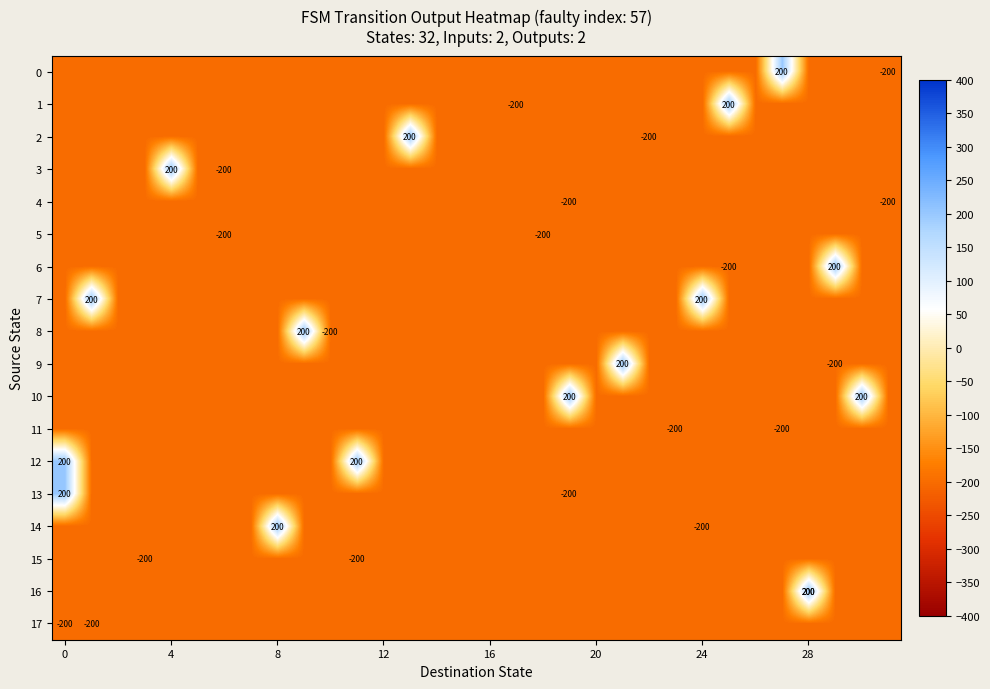

Between 11 and 22, which is larger?

11